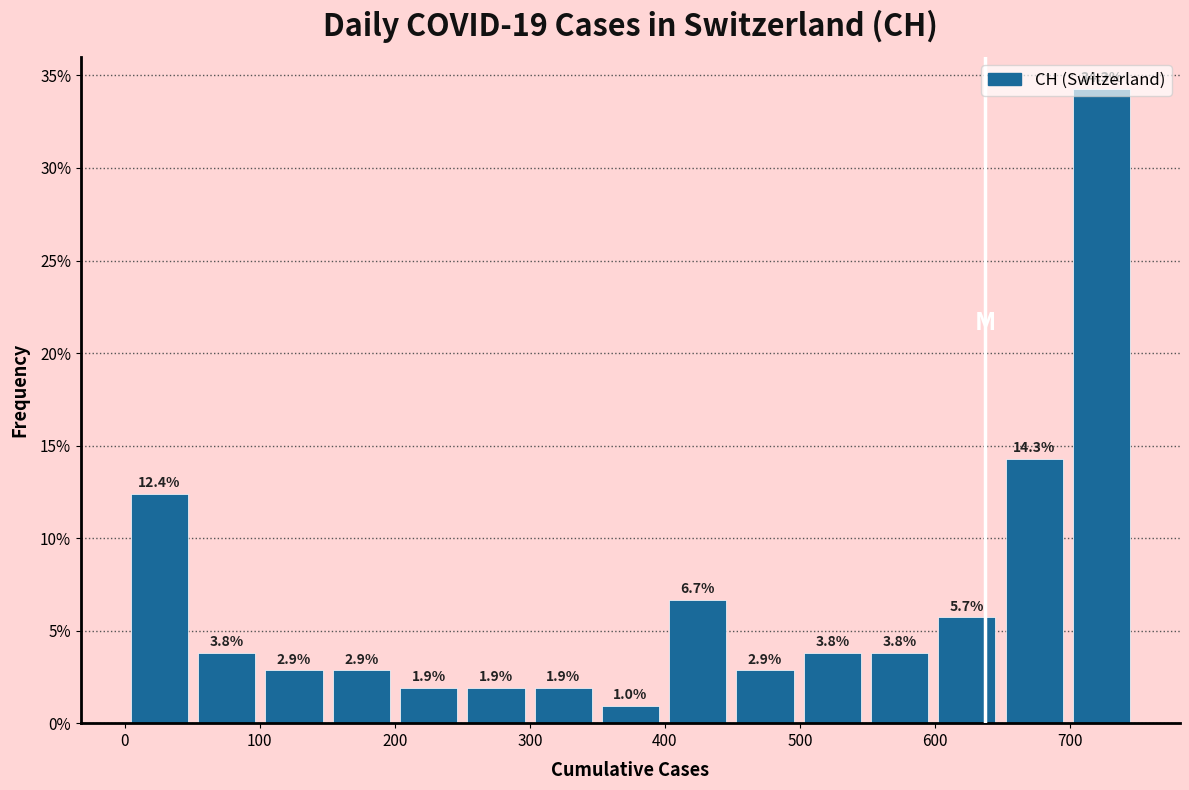

How tall is the bar that spans 400 to 450 on the x-axis? The bar edges are not printed on the chart, so give them approximately, as read against the axis.

6.7